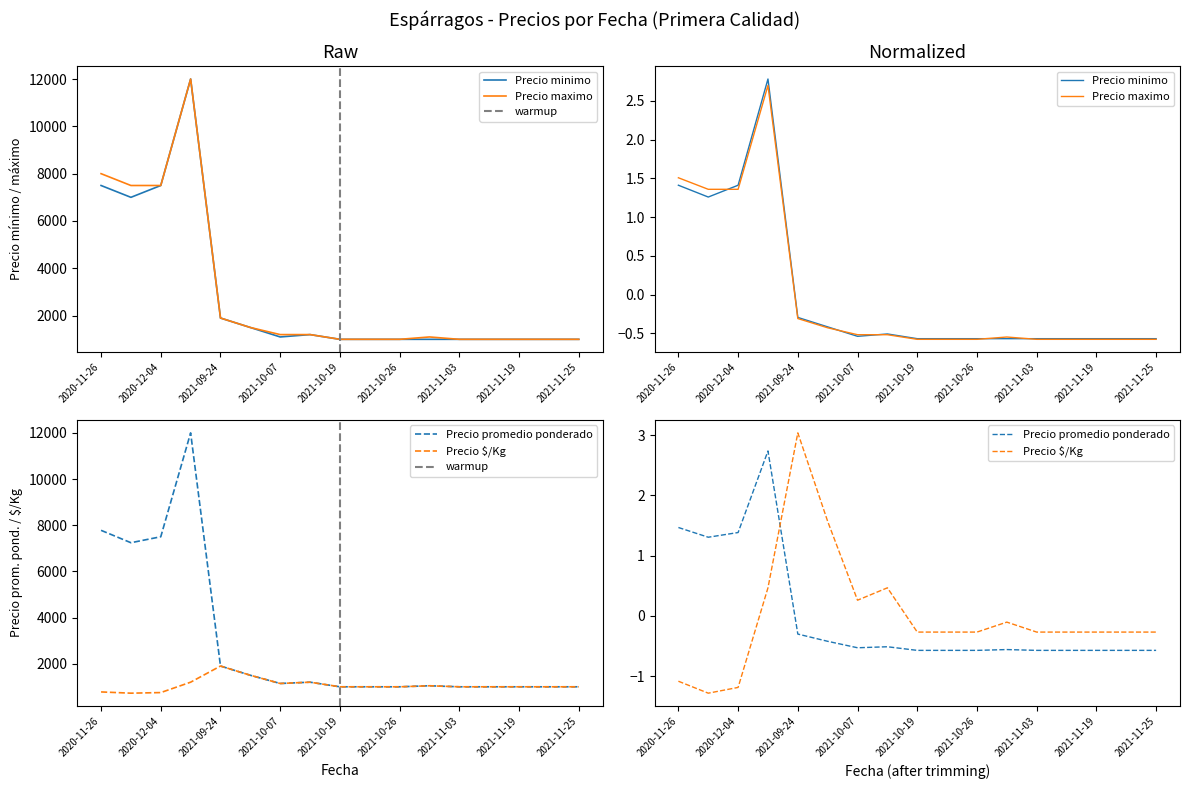

Where is the first local minimum for Precio promedio ponderado?

2020-12-03